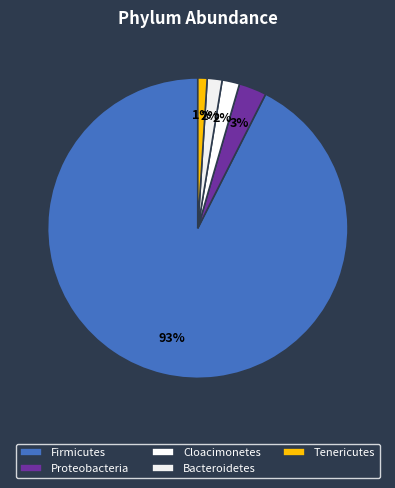

Is there a majority slice in this chart?

Yes